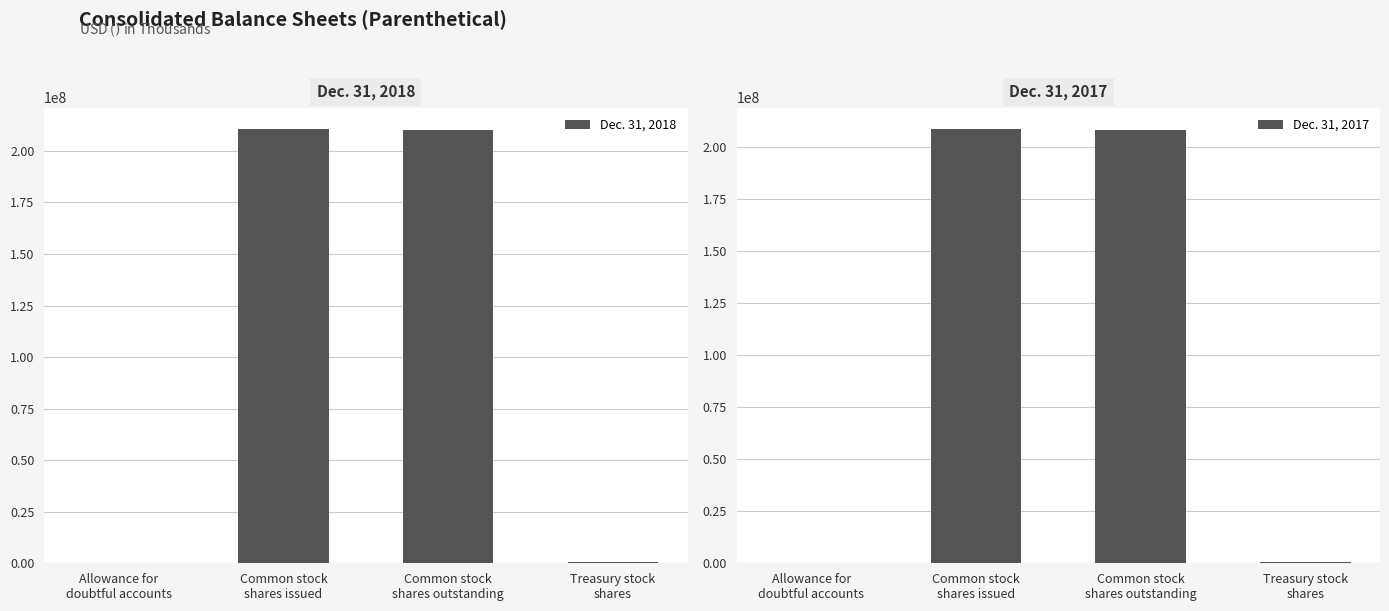

What is the difference between the maximum and second lowest values in the Dec. 31, 2017 series?

208075969